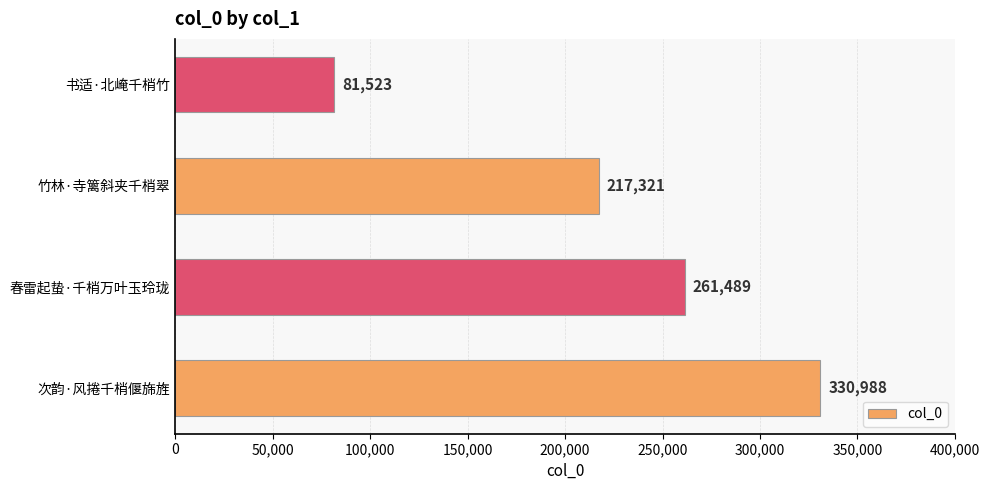

Where is the data nearest to the value 206255?

竹林·寺篱斜夹千梢翠